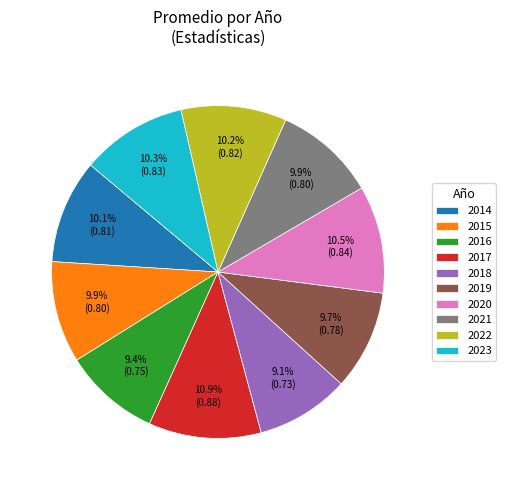

Combined, what portion of the pie is 2015 and 2021?

19.8%